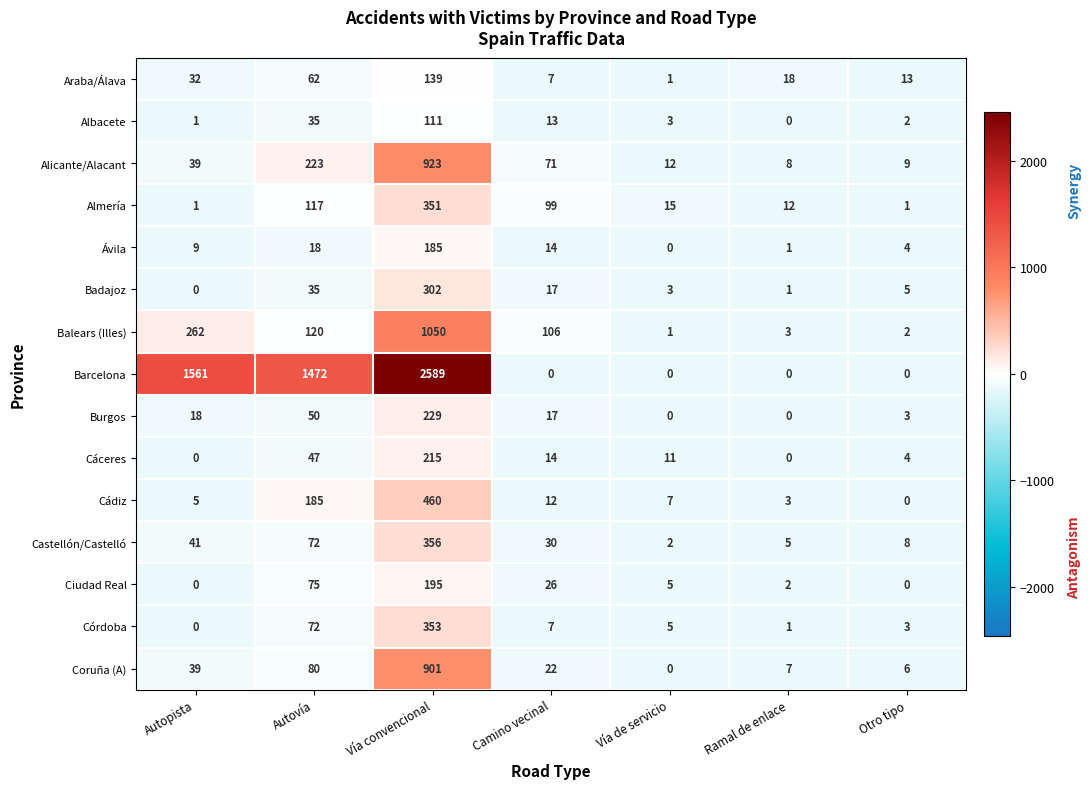

At which category does the chart reach its peak across all series?

Vía convencional